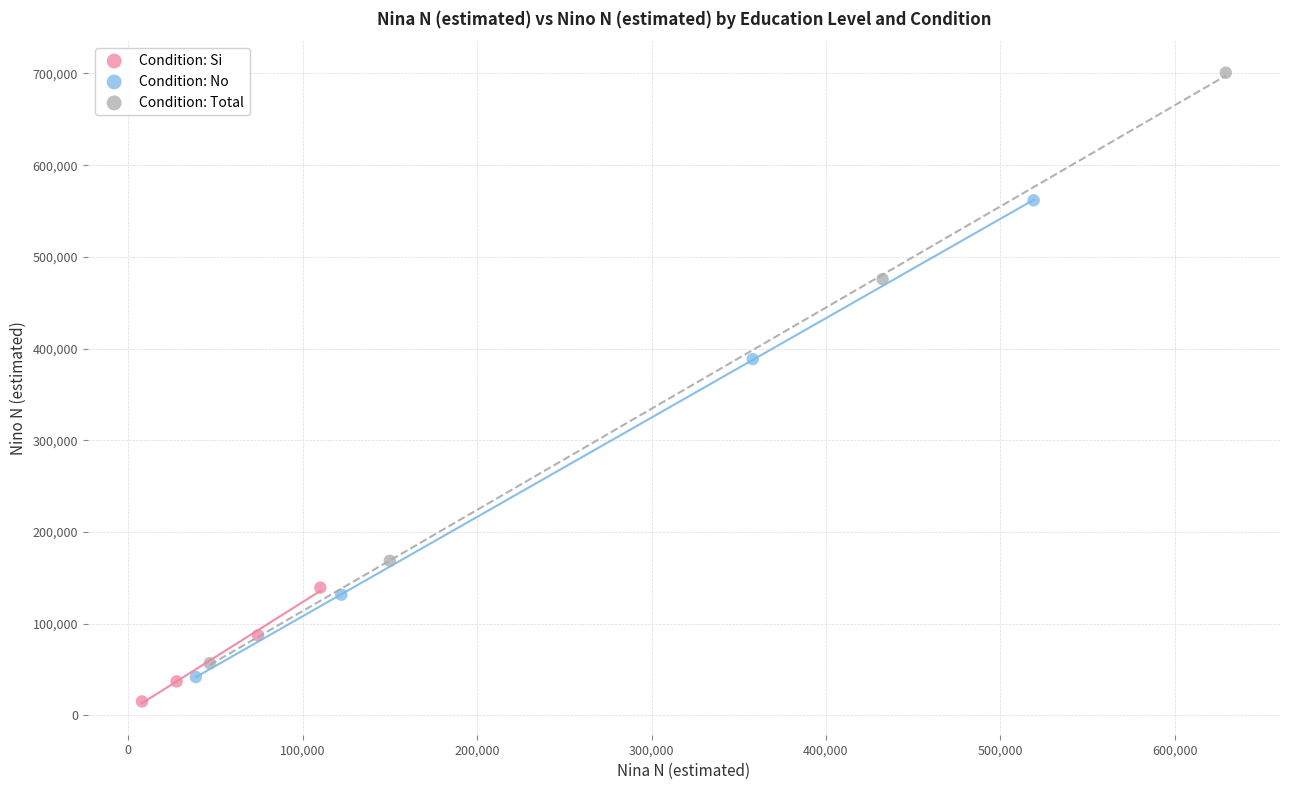

Which series reaches the maximum Y coordinate?

Condition: Total